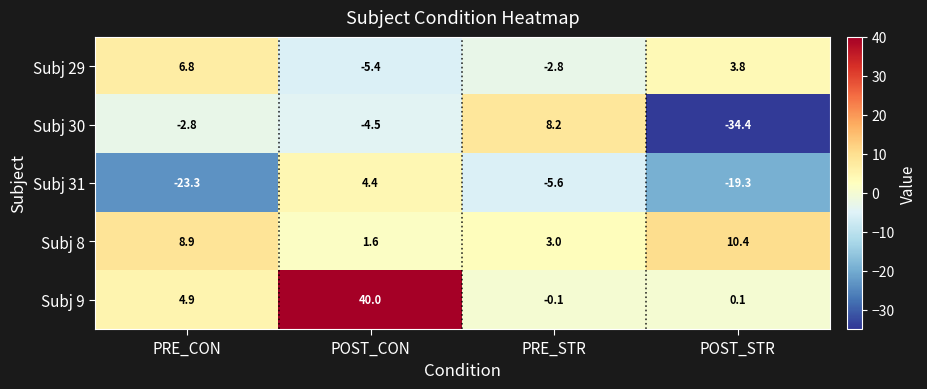

At which category is the sum across all series the highest?

POST_CON